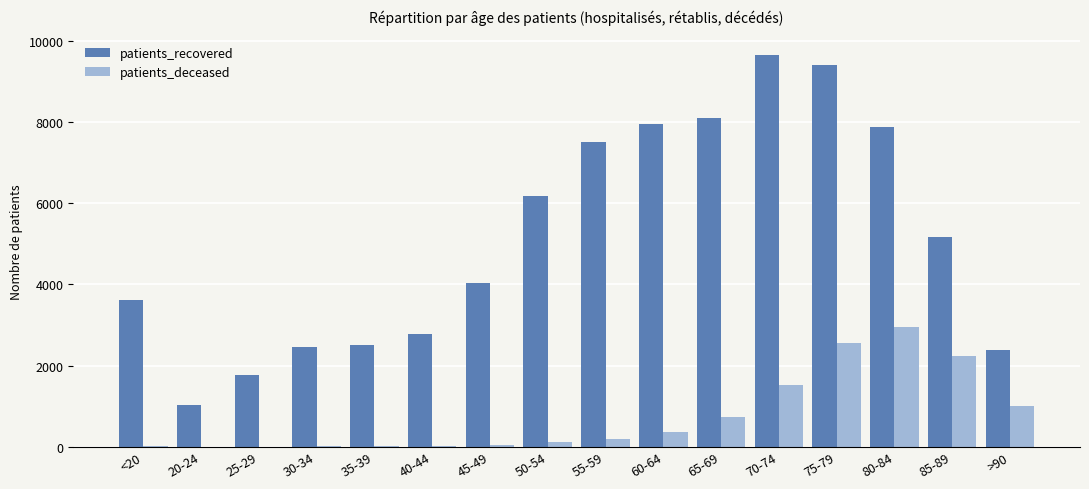

Which series has the largest total across all categories?

patients_recovered